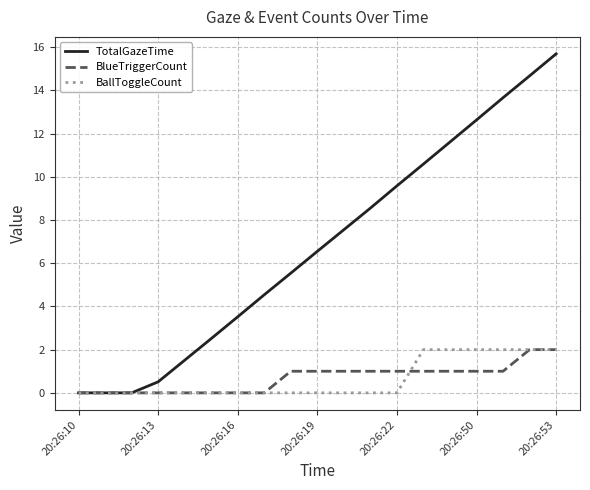

Which series has the largest range (max minus min)?

TotalGazeTime